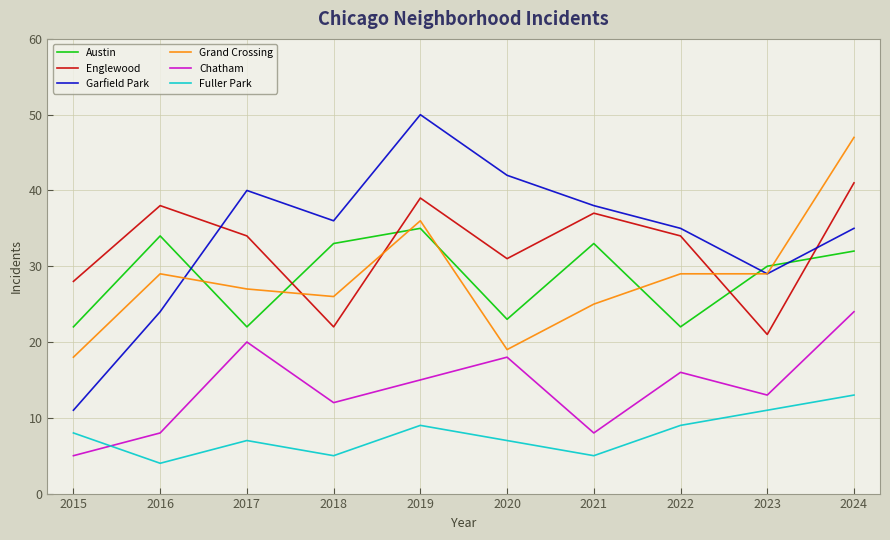

Reading left to right, extract all data points from this chart.

Austin: 2015=22	2016=34	2017=22	2018=33	2019=35	2020=23	2021=33	2022=22	2023=30	2024=32
Englewood: 2015=28	2016=38	2017=34	2018=22	2019=39	2020=31	2021=37	2022=34	2023=21	2024=41
Garfield Park: 2015=11	2016=24	2017=40	2018=36	2019=50	2020=42	2021=38	2022=35	2023=29	2024=35
Grand Crossing: 2015=18	2016=29	2017=27	2018=26	2019=36	2020=19	2021=25	2022=29	2023=29	2024=47
Chatham: 2015=5	2016=8	2017=20	2018=12	2019=15	2020=18	2021=8	2022=16	2023=13	2024=24
Fuller Park: 2015=8	2016=4	2017=7	2018=5	2019=9	2020=7	2021=5	2022=9	2023=11	2024=13